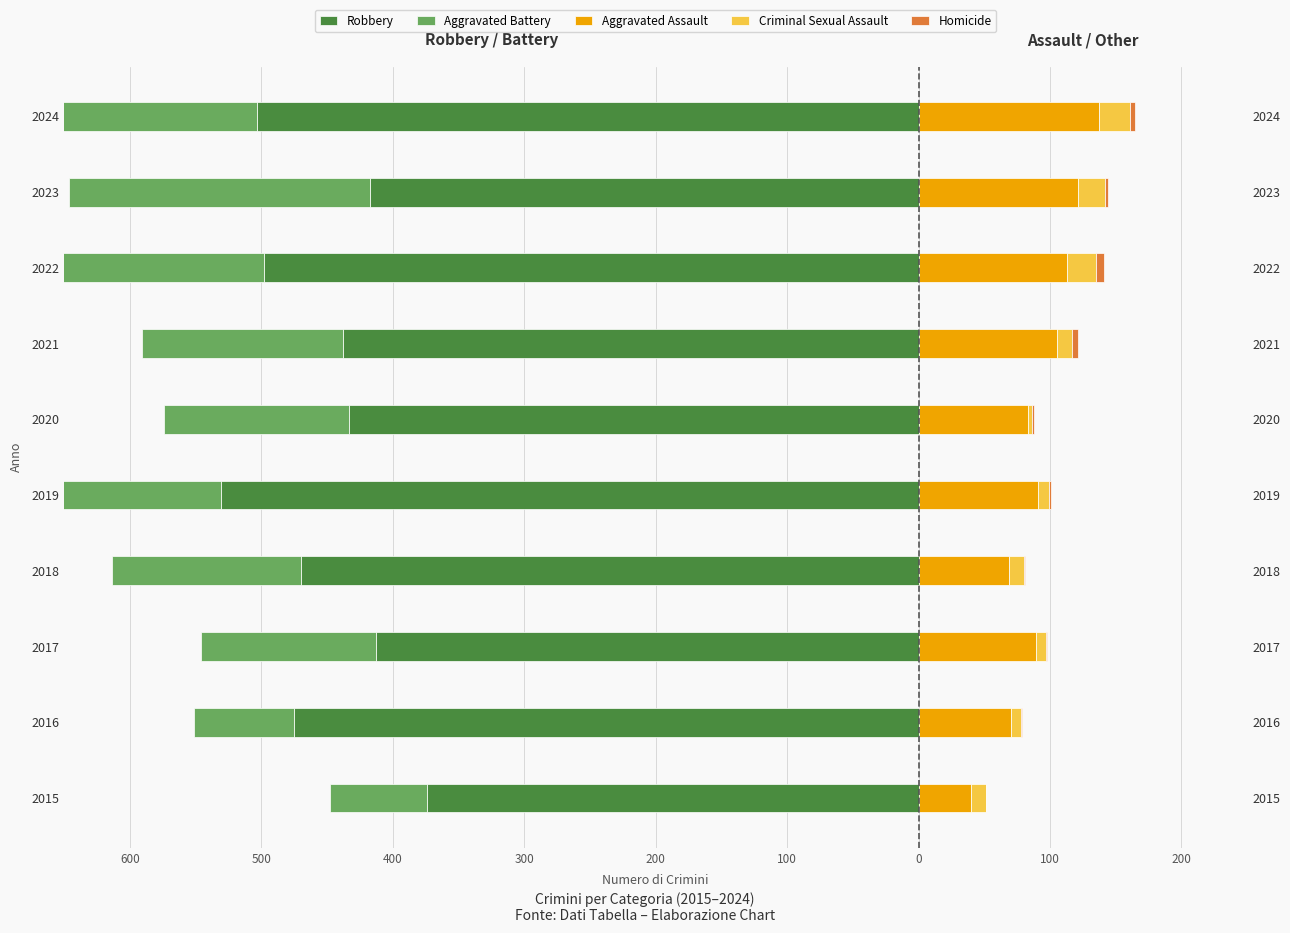

Reading left to right, extract all data points from this chart.

Robbery: -374	-475	-413	-470	-531	-433	-438	-498	-417	-503
Aggravated Battery: -74	-76	-133	-144	-135	-141	-153	-193	-229	-217
Aggravated Assault: 40	70	89	69	91	83	105	113	121	137
Criminal Sexual Assault: 11	8	8	11	8	3	12	22	21	24
Homicide: 0	1	1	1	2	2	4	6	2	4